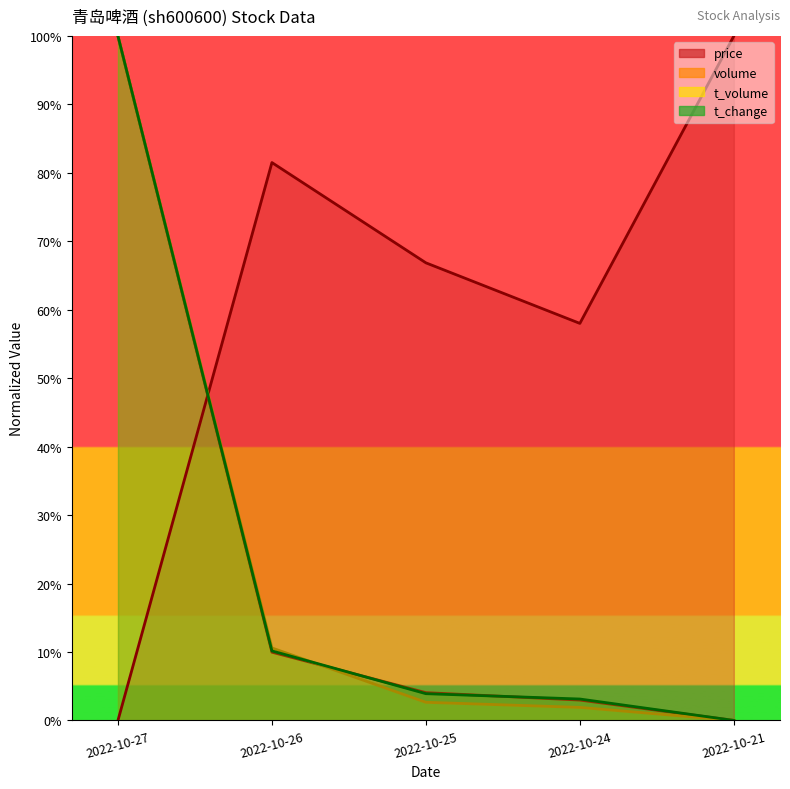

What is the sum of all t_change values?

117.2